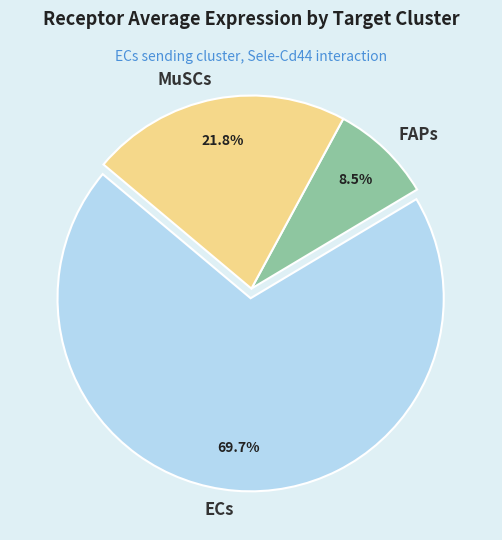

Is it true that FAPs is 14% of the pie?

False